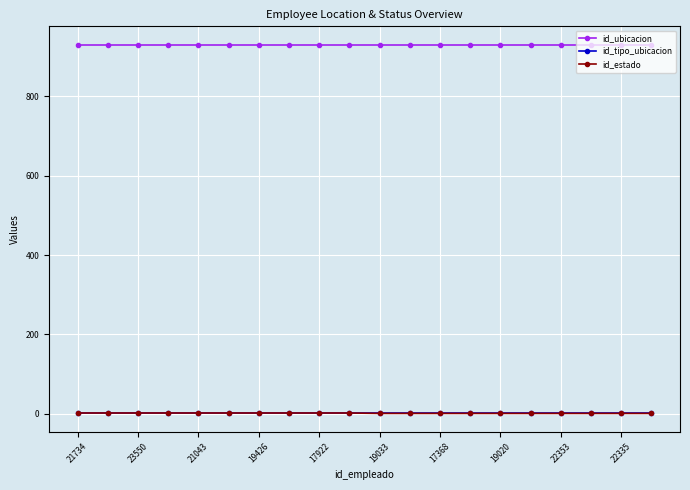

True or false: id_ubicacion and id_estado cross at least once.

False